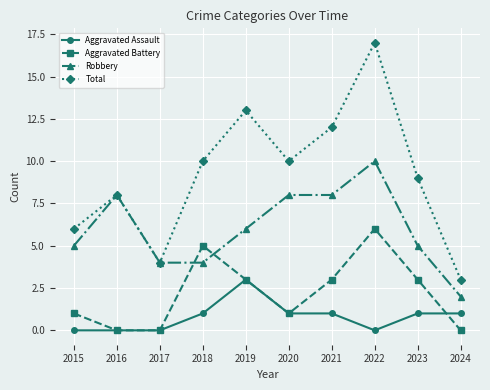

What is the value of the Total point at the 10th from the left?

3